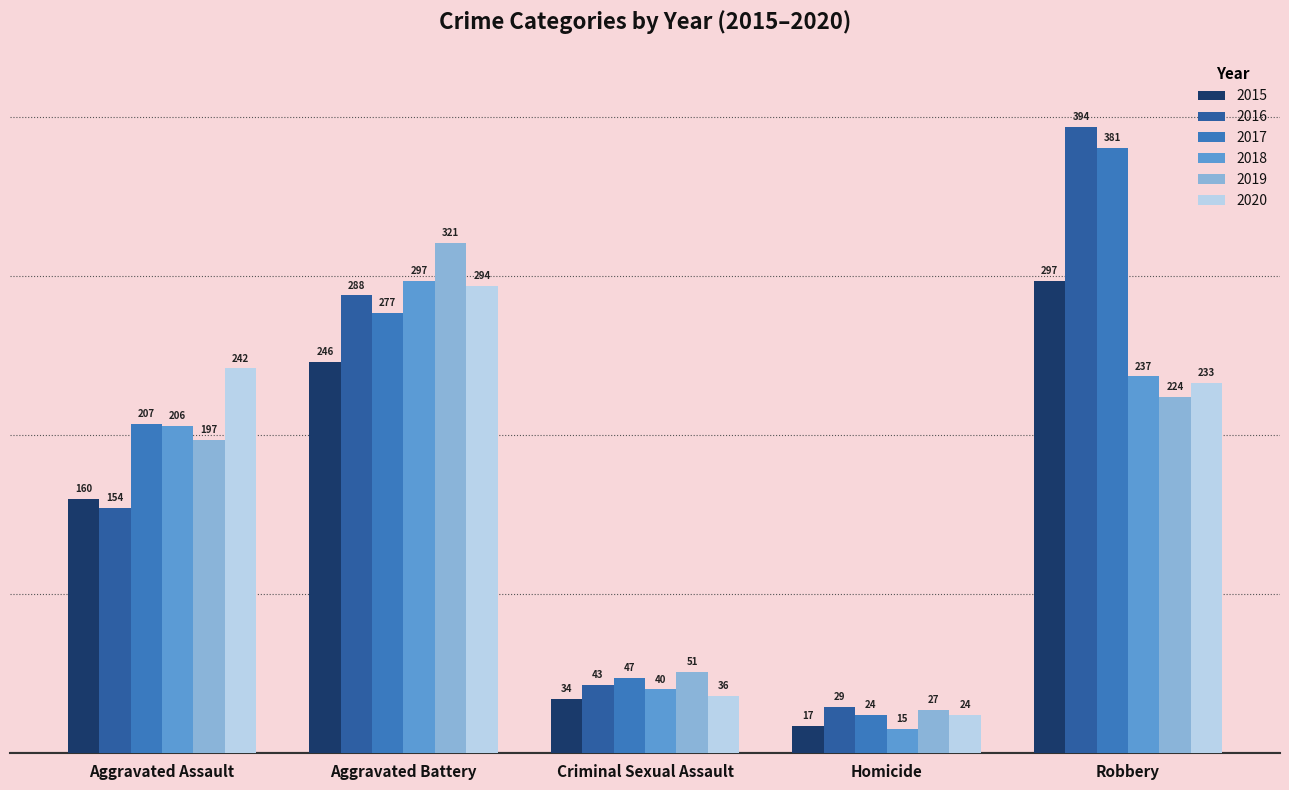

Reading left to right, what are all the values shown in this chart?

2015: 160	246	34	17	297
2016: 154	288	43	29	394
2017: 207	277	47	24	381
2018: 206	297	40	15	237
2019: 197	321	51	27	224
2020: 242	294	36	24	233